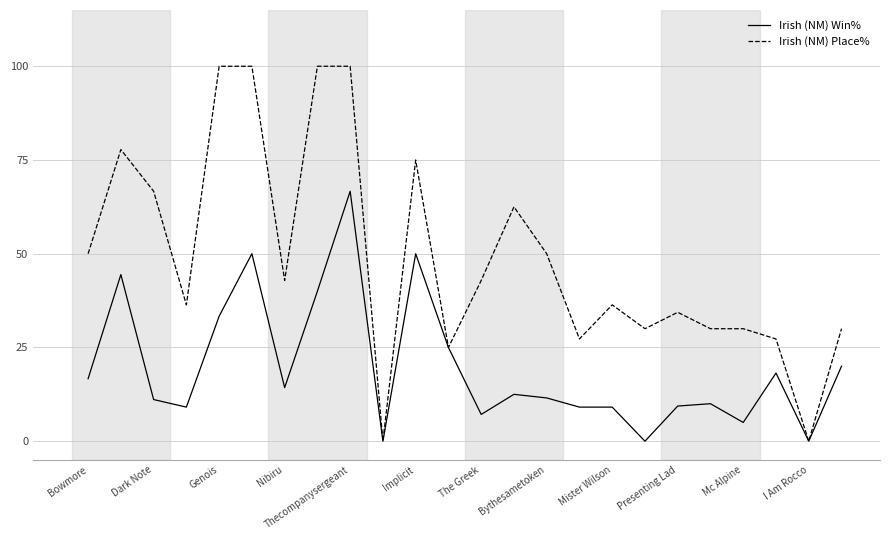

Which series has the largest total across all categories?

Irish (NM) Place%